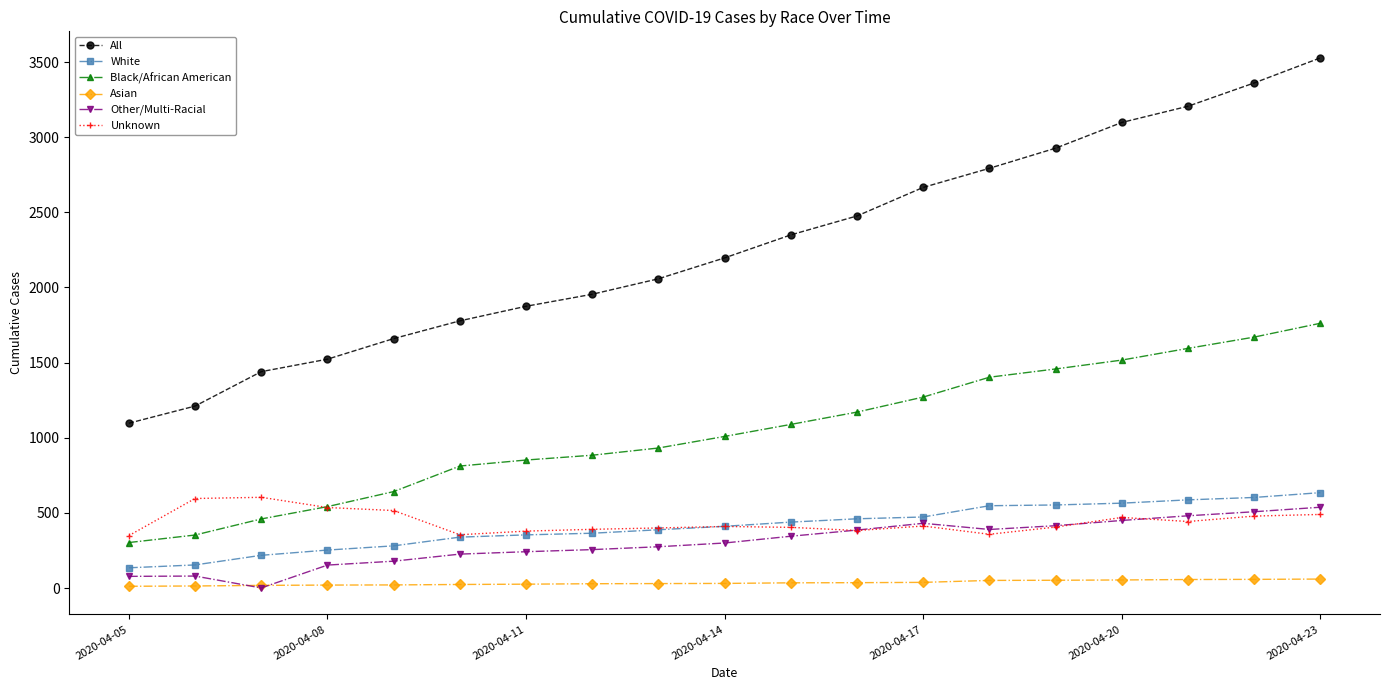

Which series has the largest total across all categories?

All